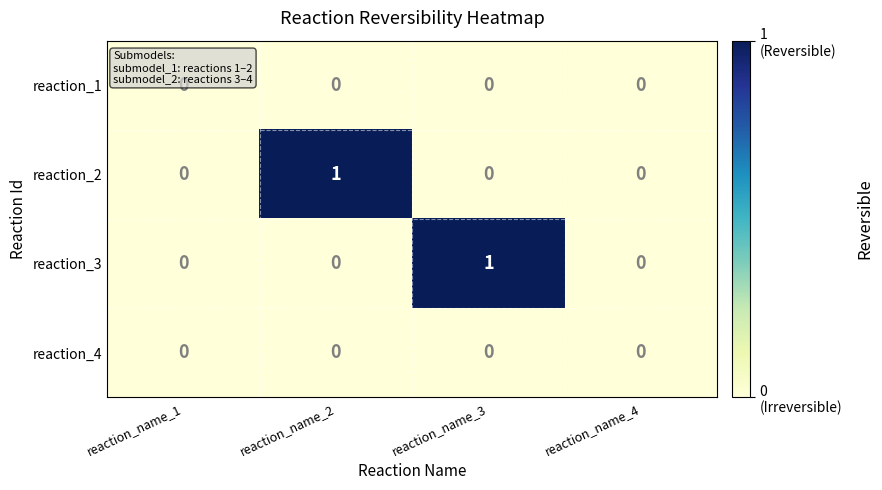

Between reaction_name_1 and reaction_name_2, which series saw the biggest shift?

reaction_2